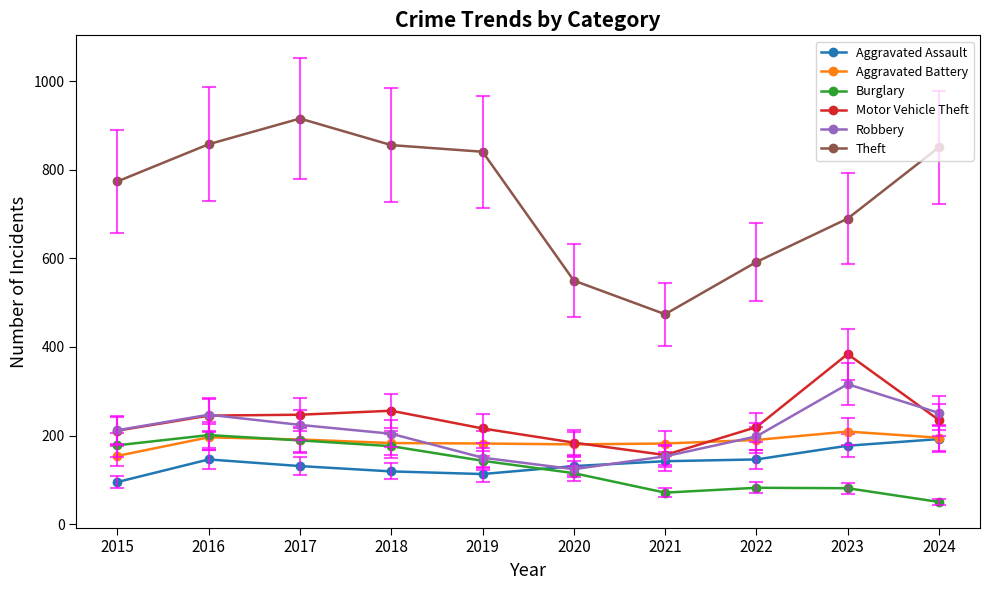

The value of Burglary at 2019 is 43. True or false?

False